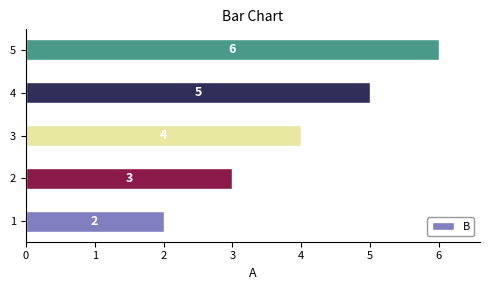

Reading bottom to top, transcribe all the data shown in this chart.

1=2	2=3	3=4	4=5	5=6